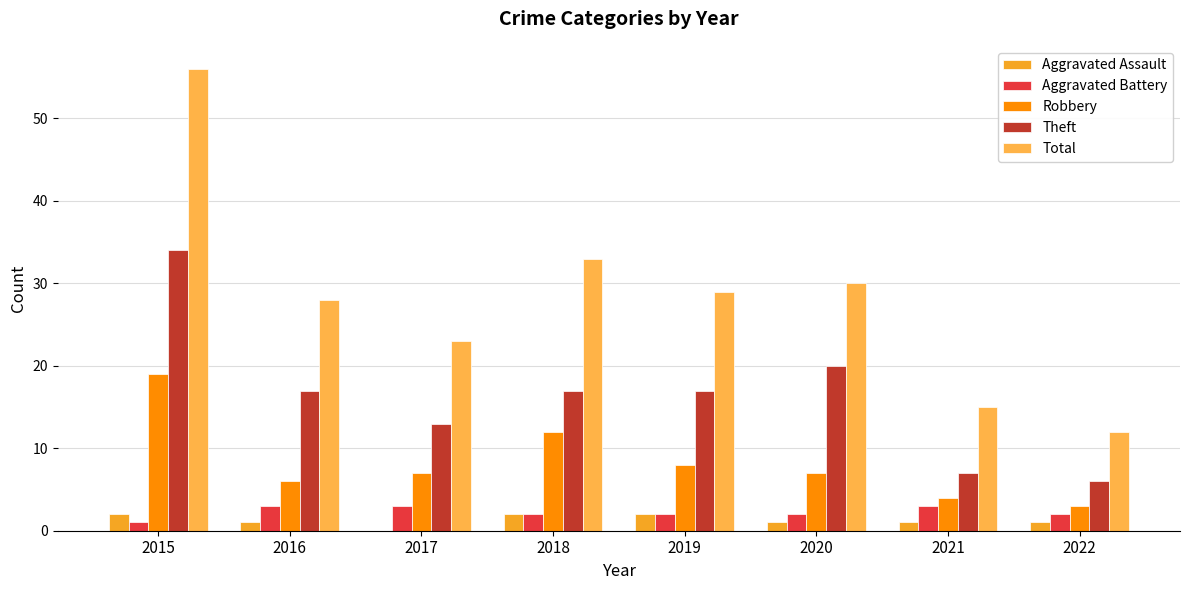

Are the bars horizontal?

No